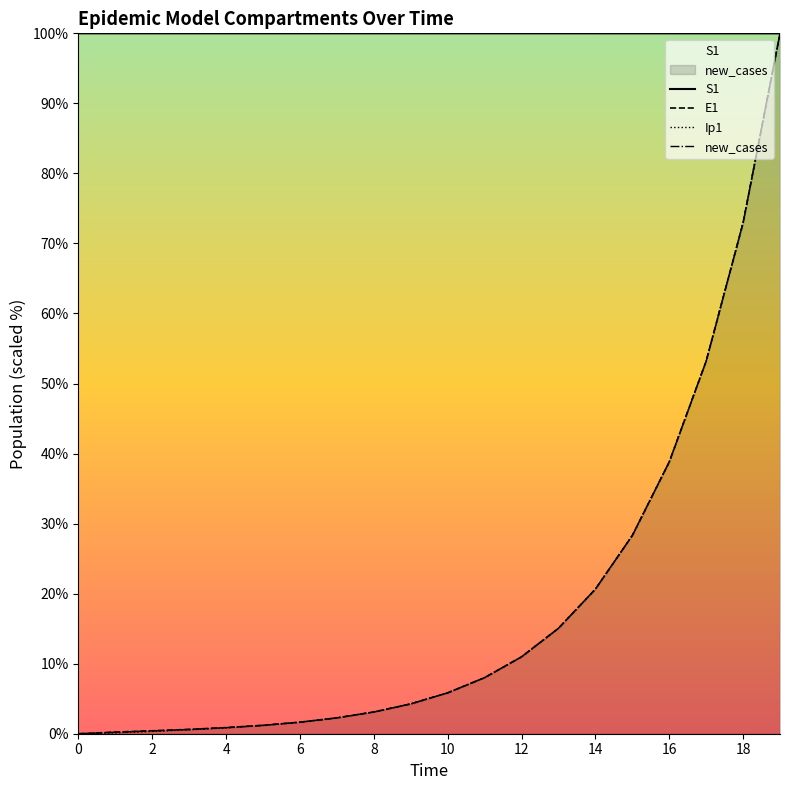

True or false: new_cases has more than 0 interior local peaks.

False